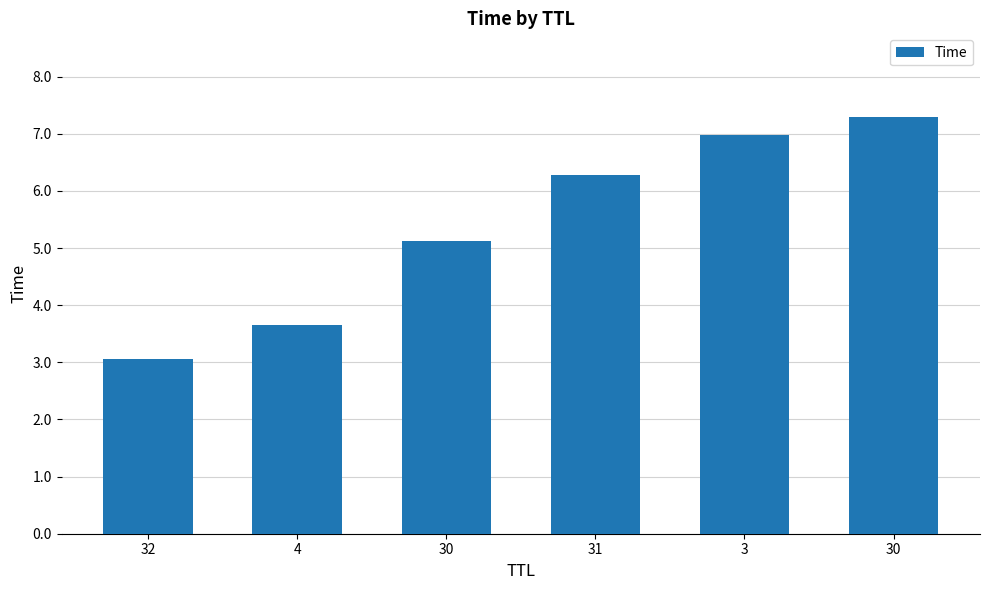

Reading right to left, list all the values displayed in this chart.

7.3	7.0	6.3	5.1	3.7	3.1